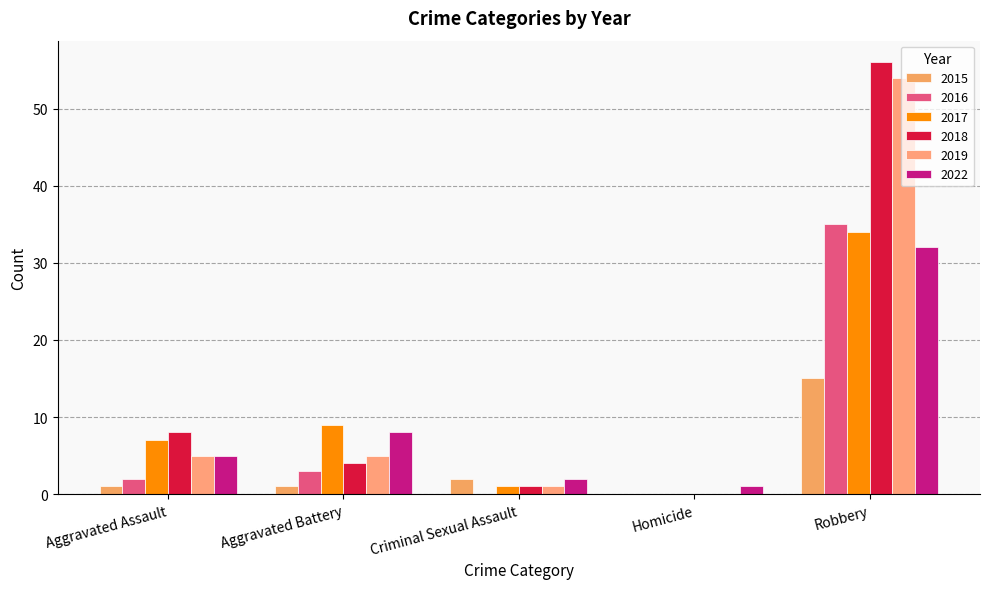

At which label does 2016 reach its peak?

Robbery